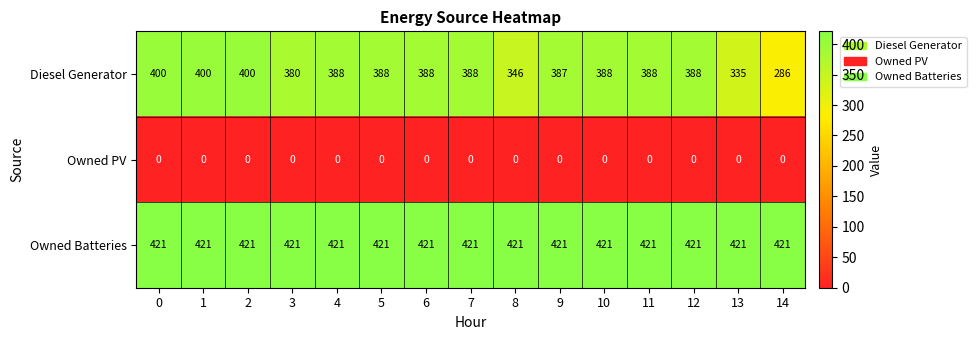

How many distinct data groups are displayed?

3